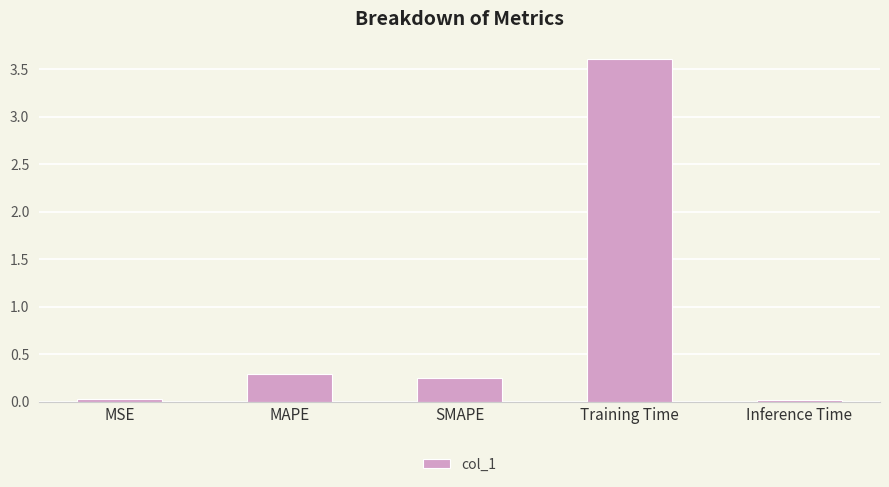

At which label is the value closest to 1?

MAPE